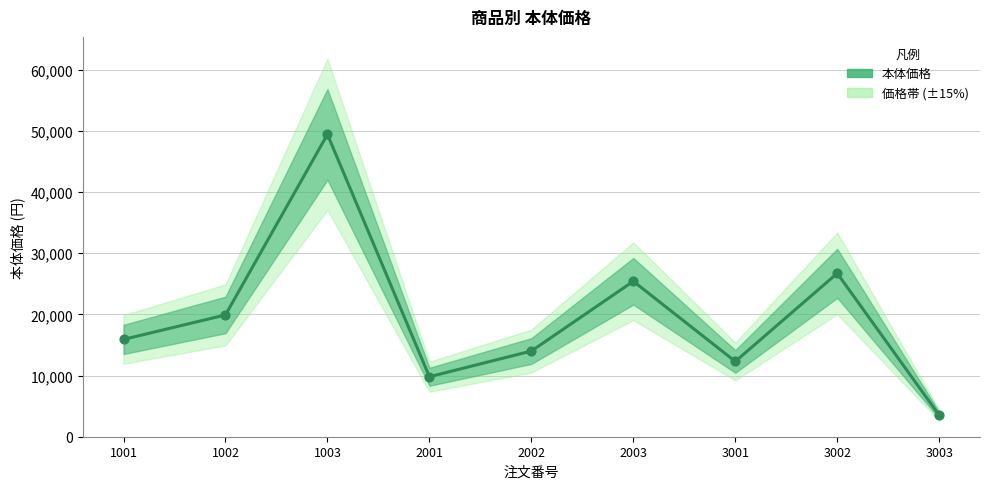

Which has a higher value, 1002 or 3001?

1002